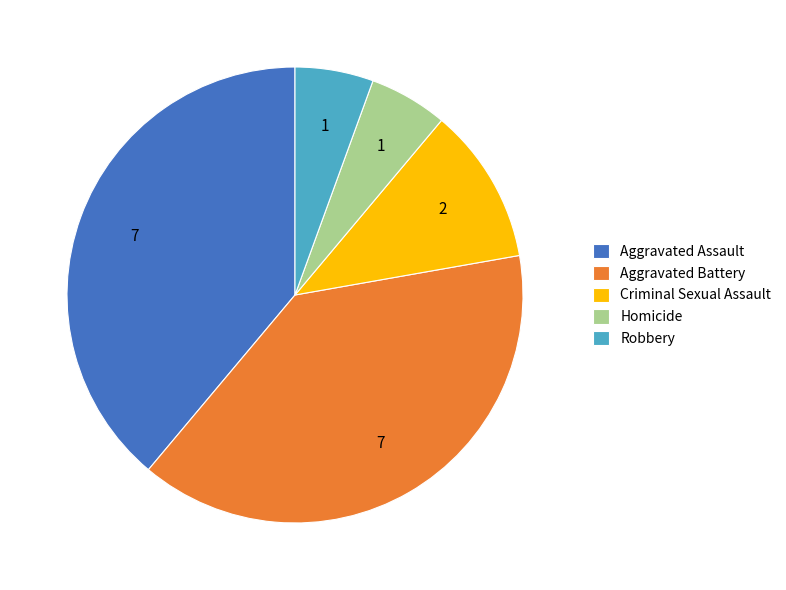

Is it true that Aggravated Battery is 27% of the pie?

False